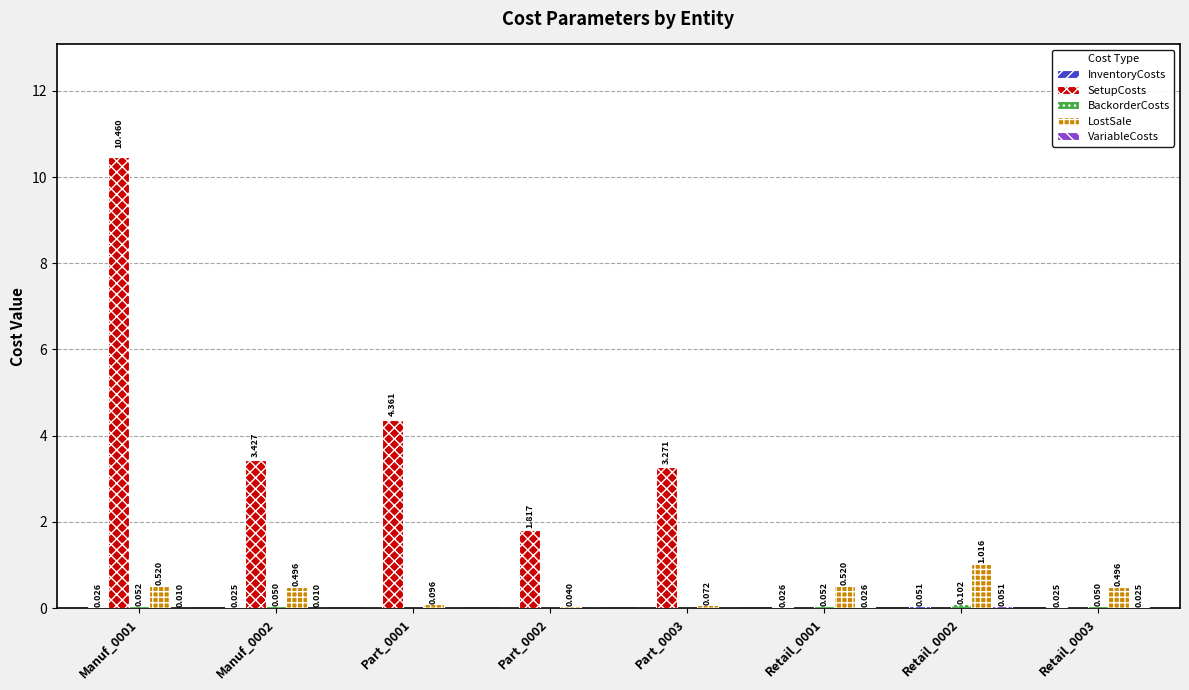

Which series has the largest total across all categories?

SetupCosts